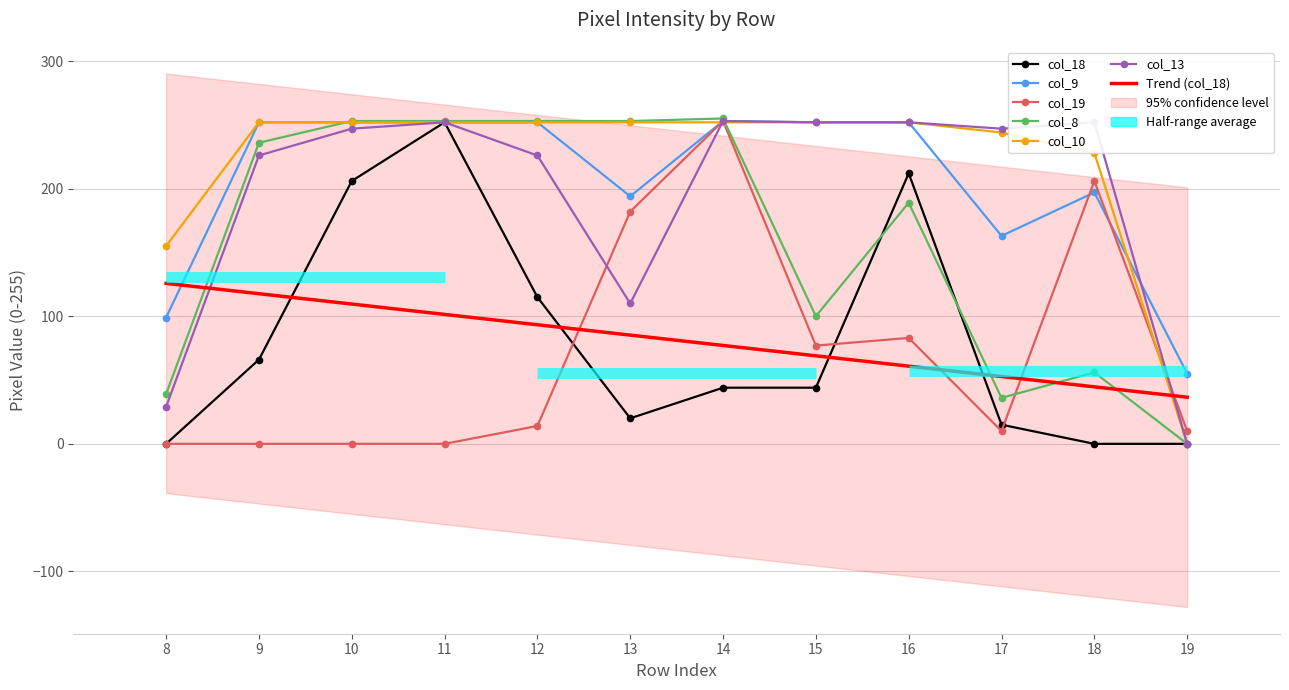

The value of col_9 at row_14 is 253. True or false?

True